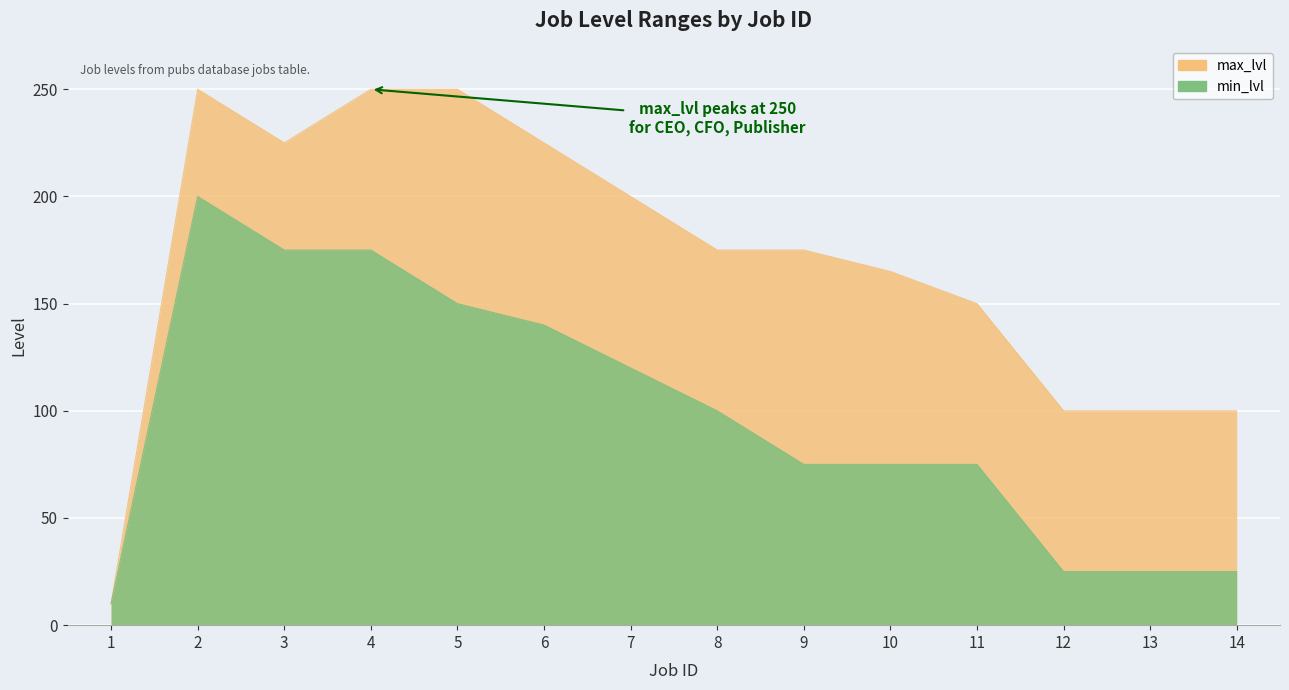

What is the greatest value displayed?

250